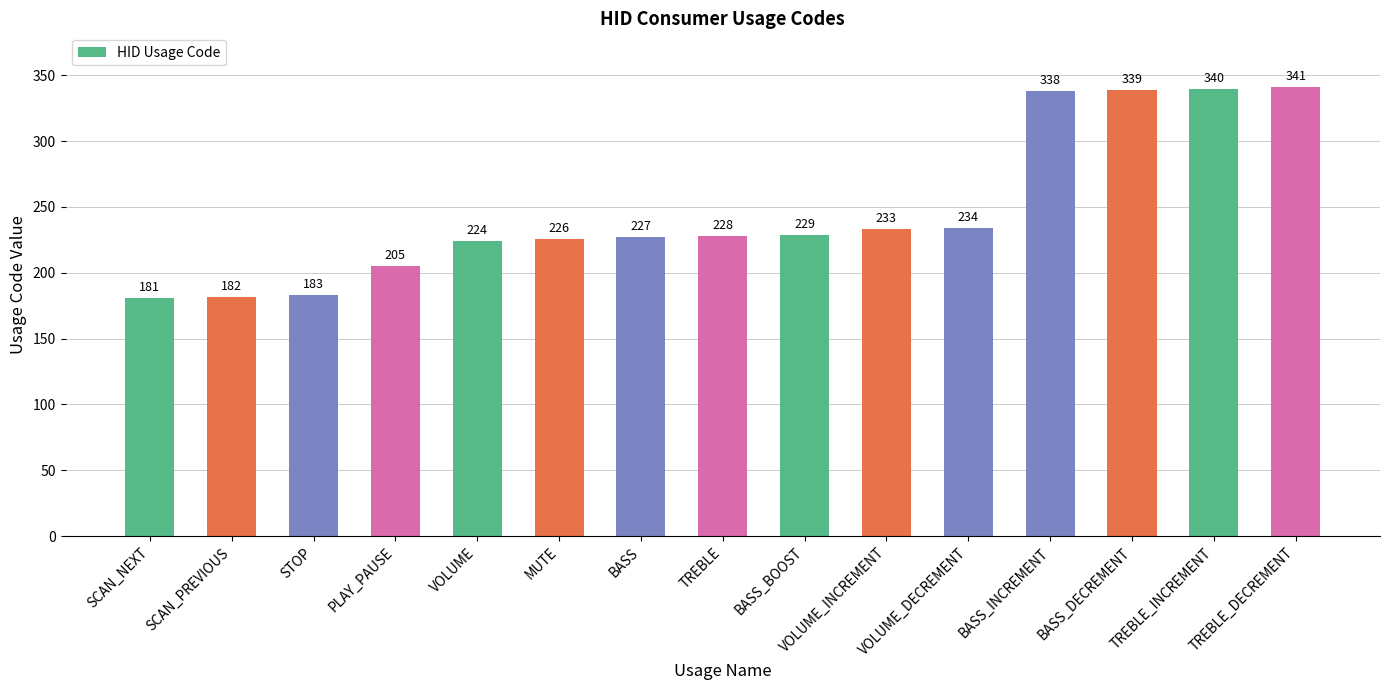

What is the label of the 9th bar from the right?

BASS